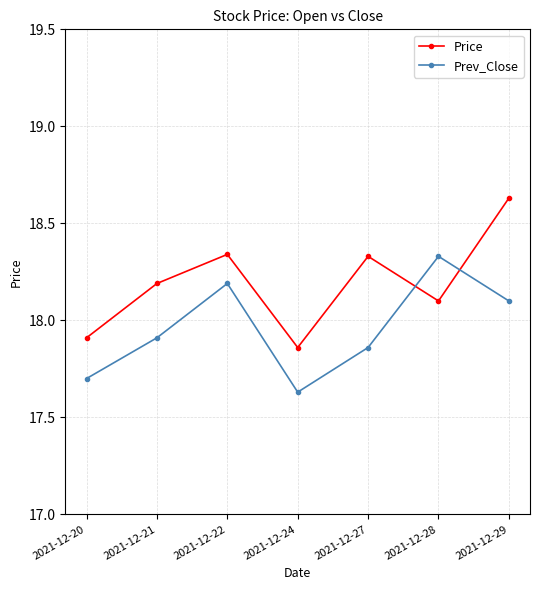

Which series has the largest total across all categories?

Price